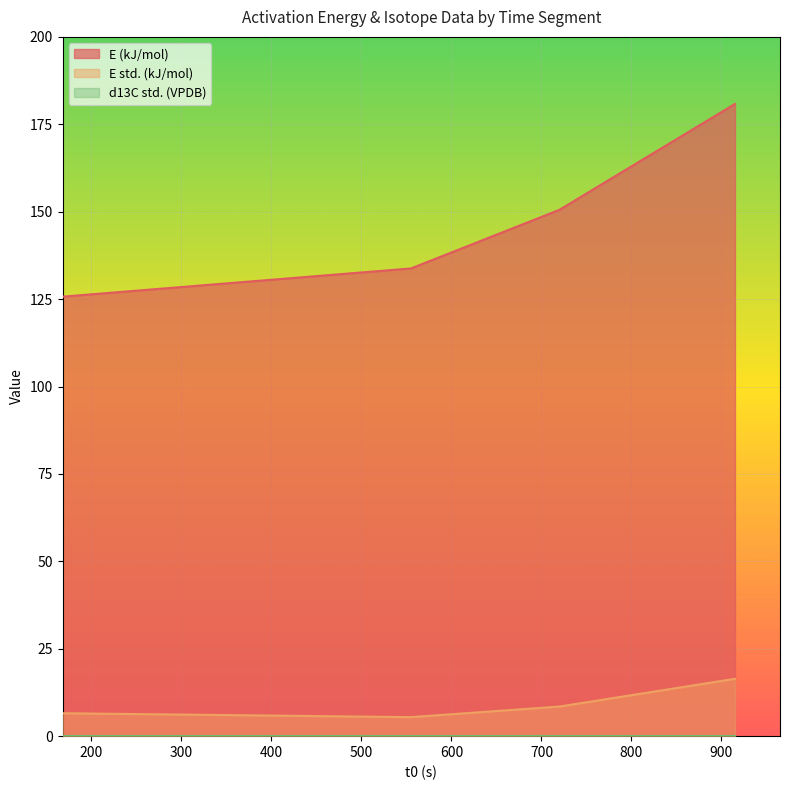

Which series has the largest total across all categories?

E (kJ/mol)